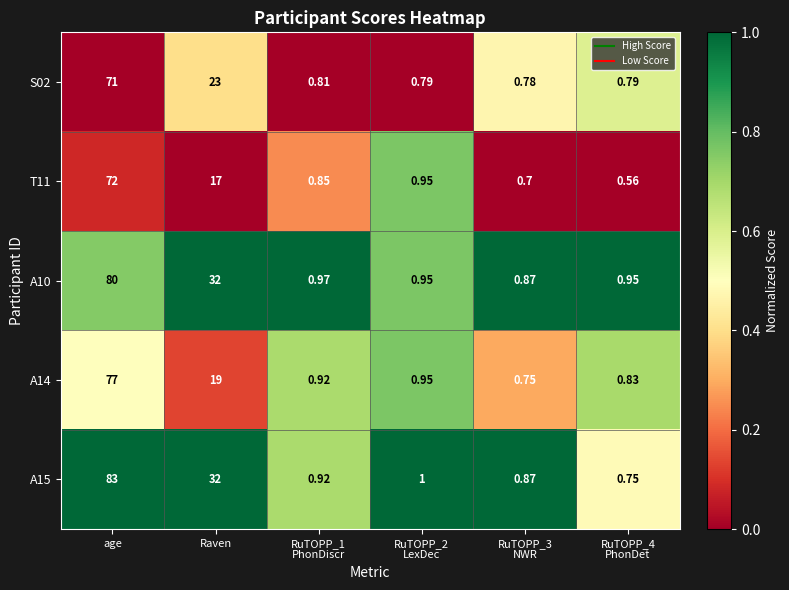

What is the spread (max minus min) of values at RuTOPP_1
PhonDiscr?

0.2